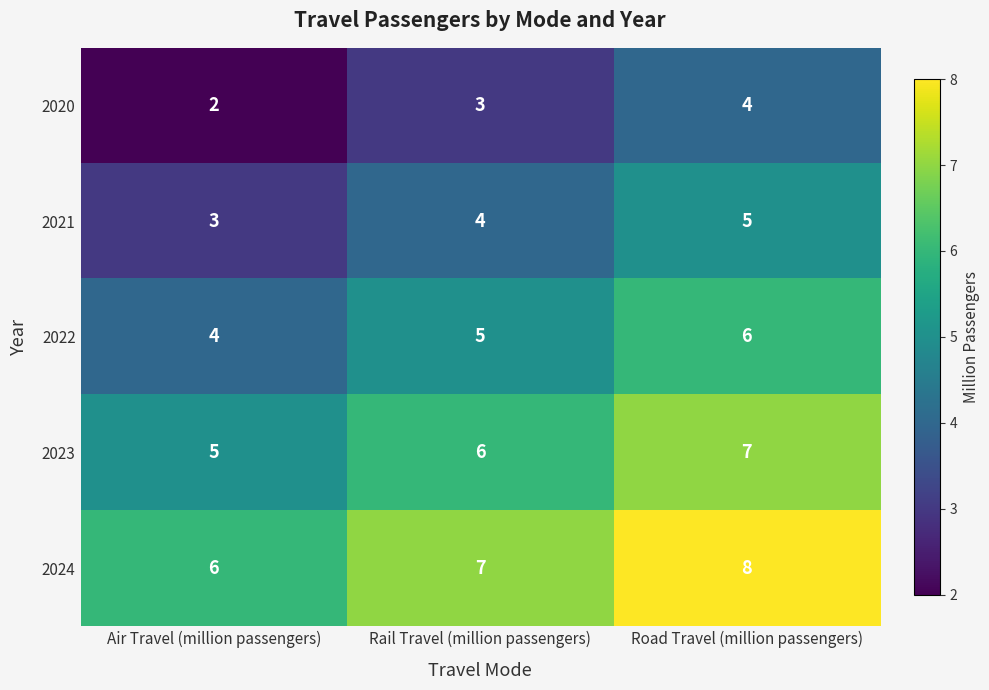

What is the total value across all series at Air Travel (million passengers)?

20